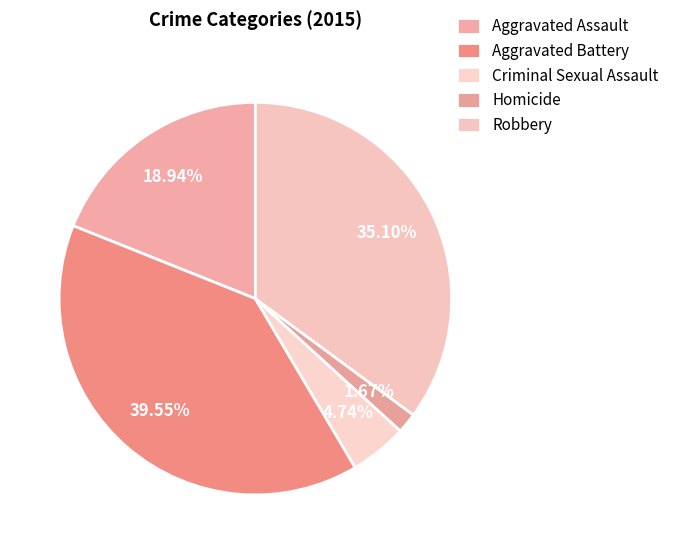

What is the largest slice in the pie chart?

Aggravated Battery